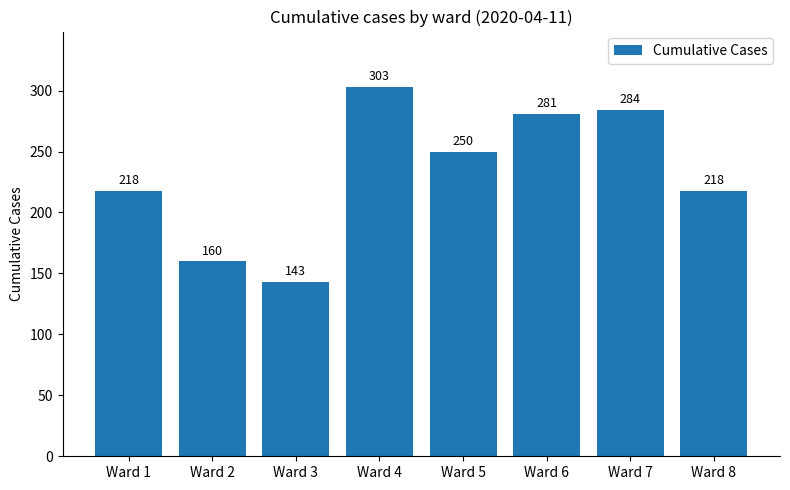

How many categories are shown in the chart?

8